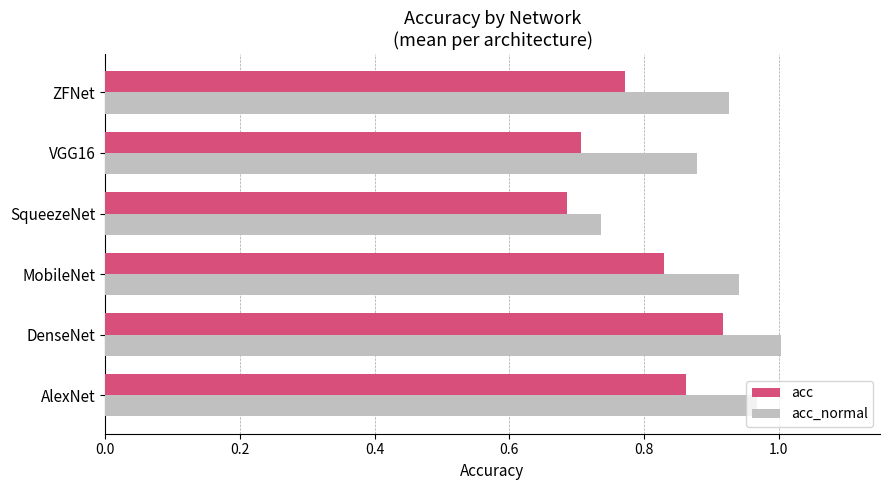

How many series are shown in this chart?

2